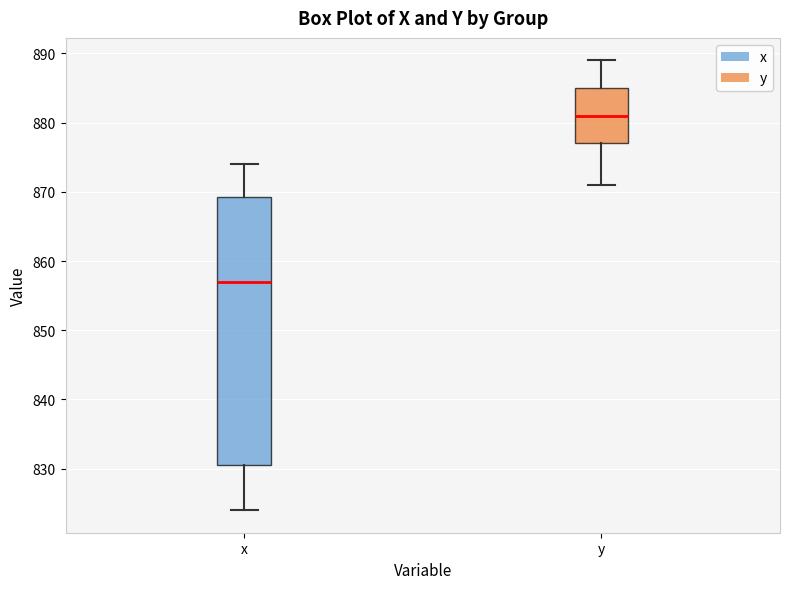

Which box's median line is the lowest?

x